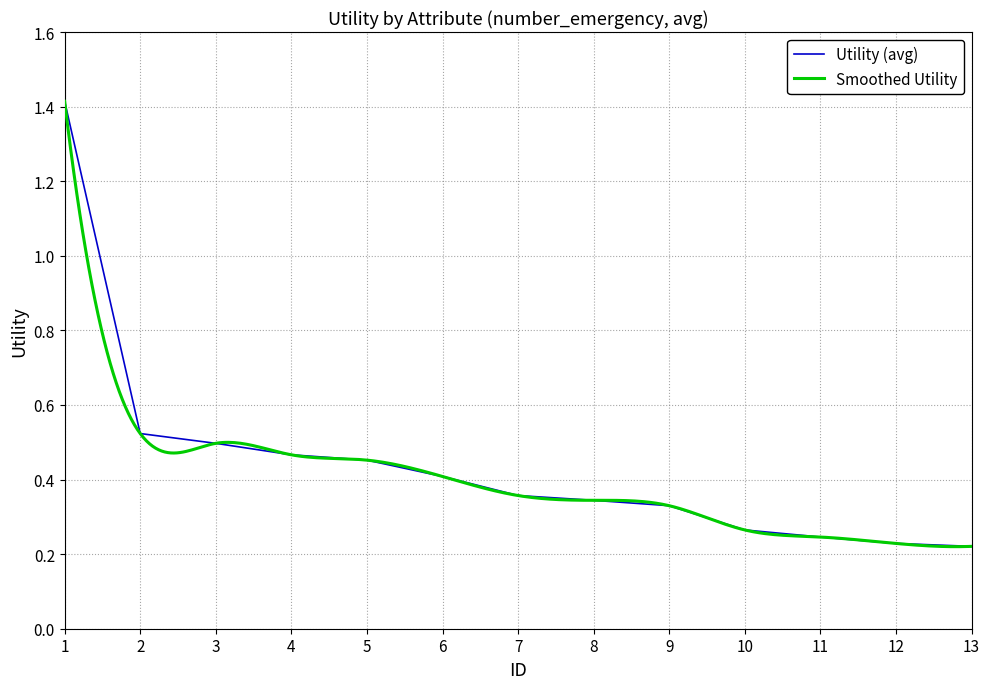

What is the sum of the values at 7 and 3?

0.9